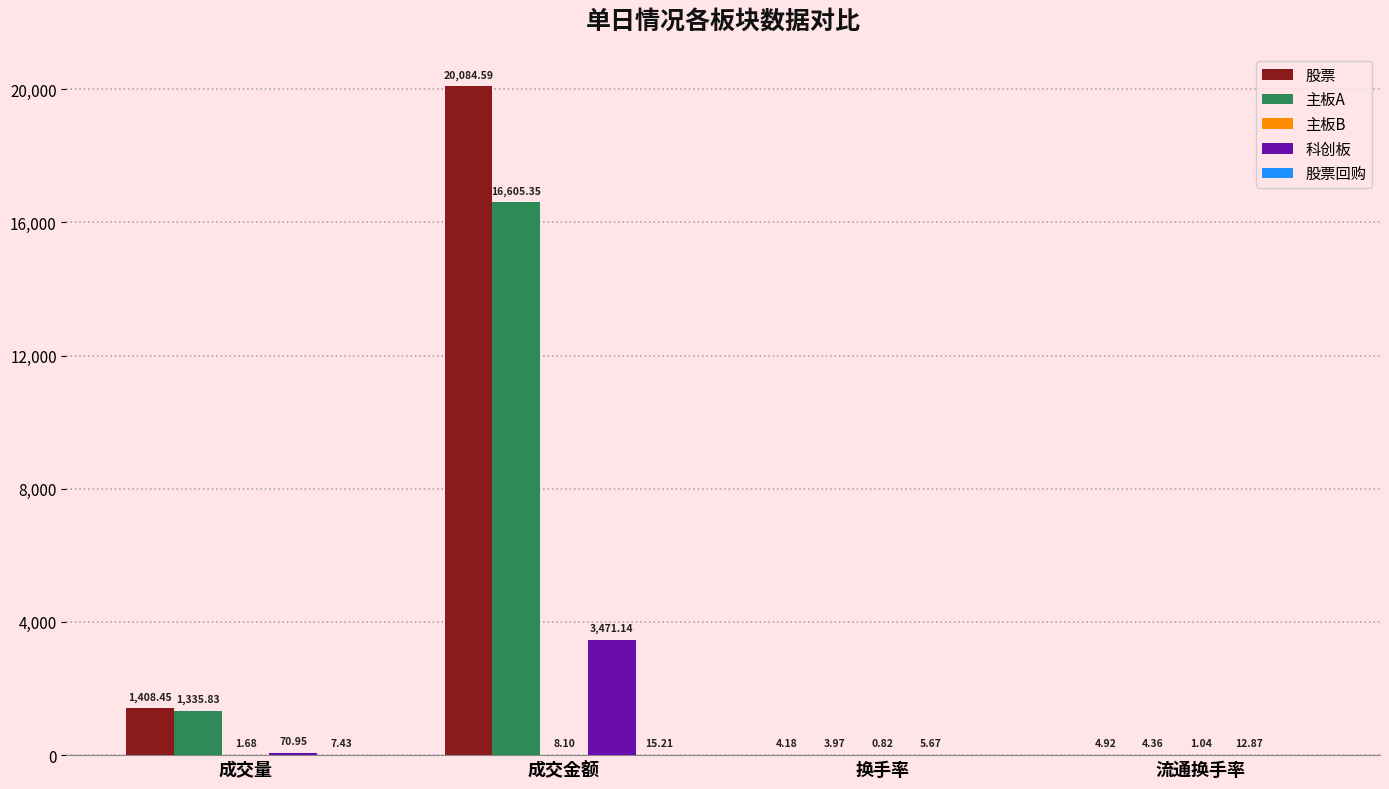

At which label does 股票 first exceed 1408?

成交量